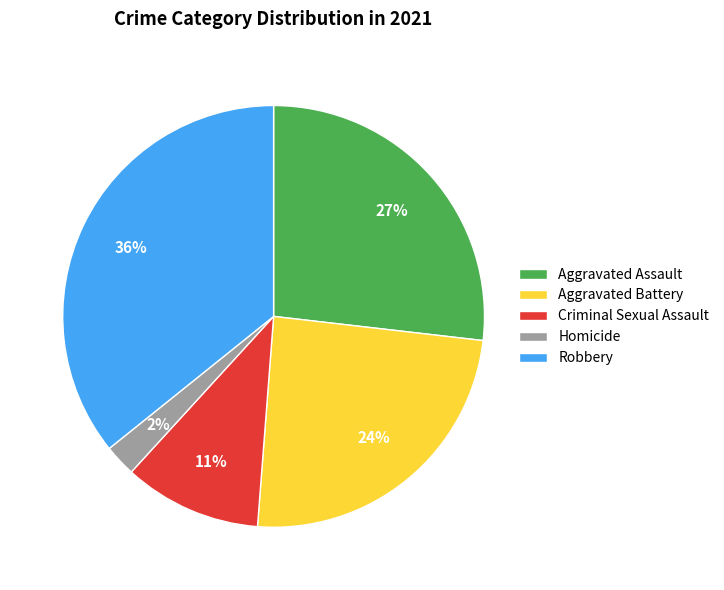

To the nearest percent, what is the combined percentage of Aggravated Assault and Homicide?

29%